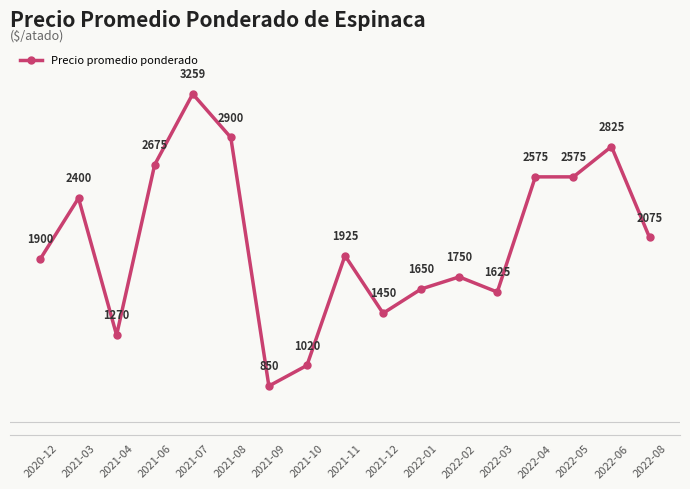

Does the chart display data point markers on the line(s)?

Yes